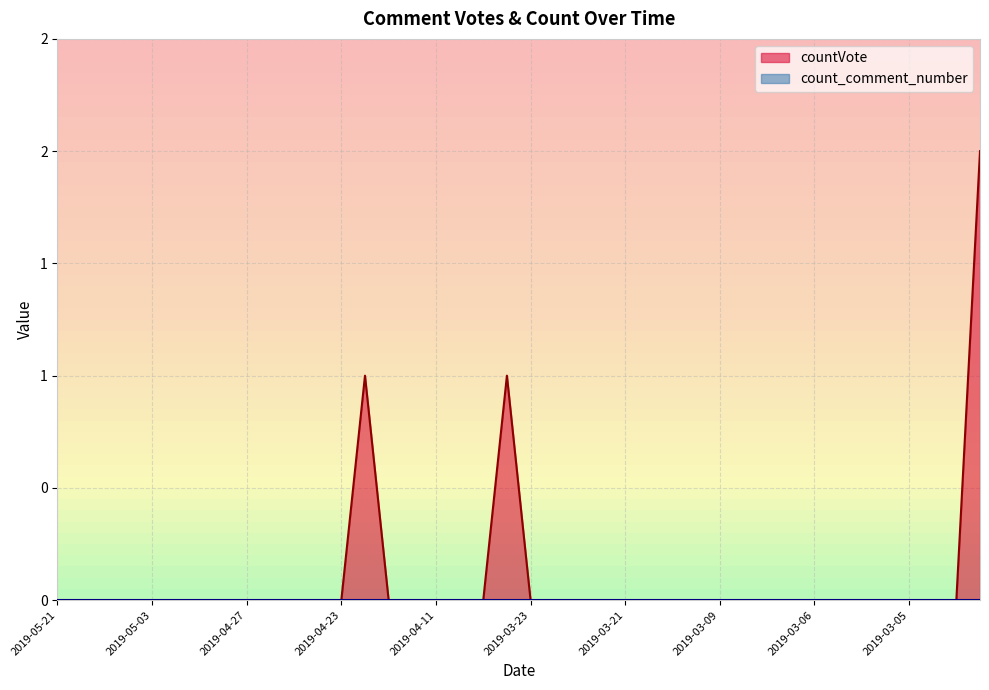

Which category has the lowest value across all series?

2019-05-21